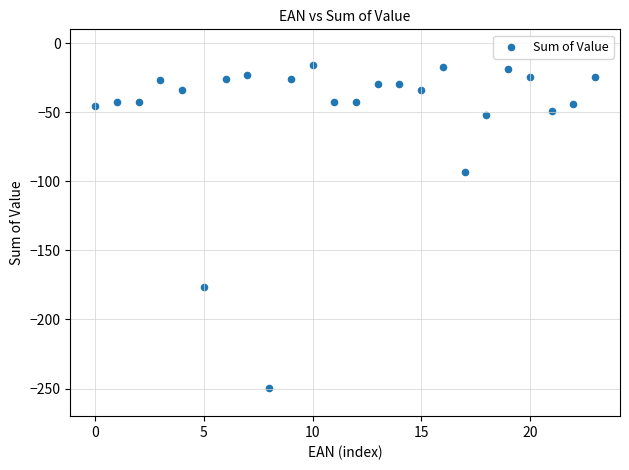

What Y value in the scatter plot is closest to -132?

-93.5